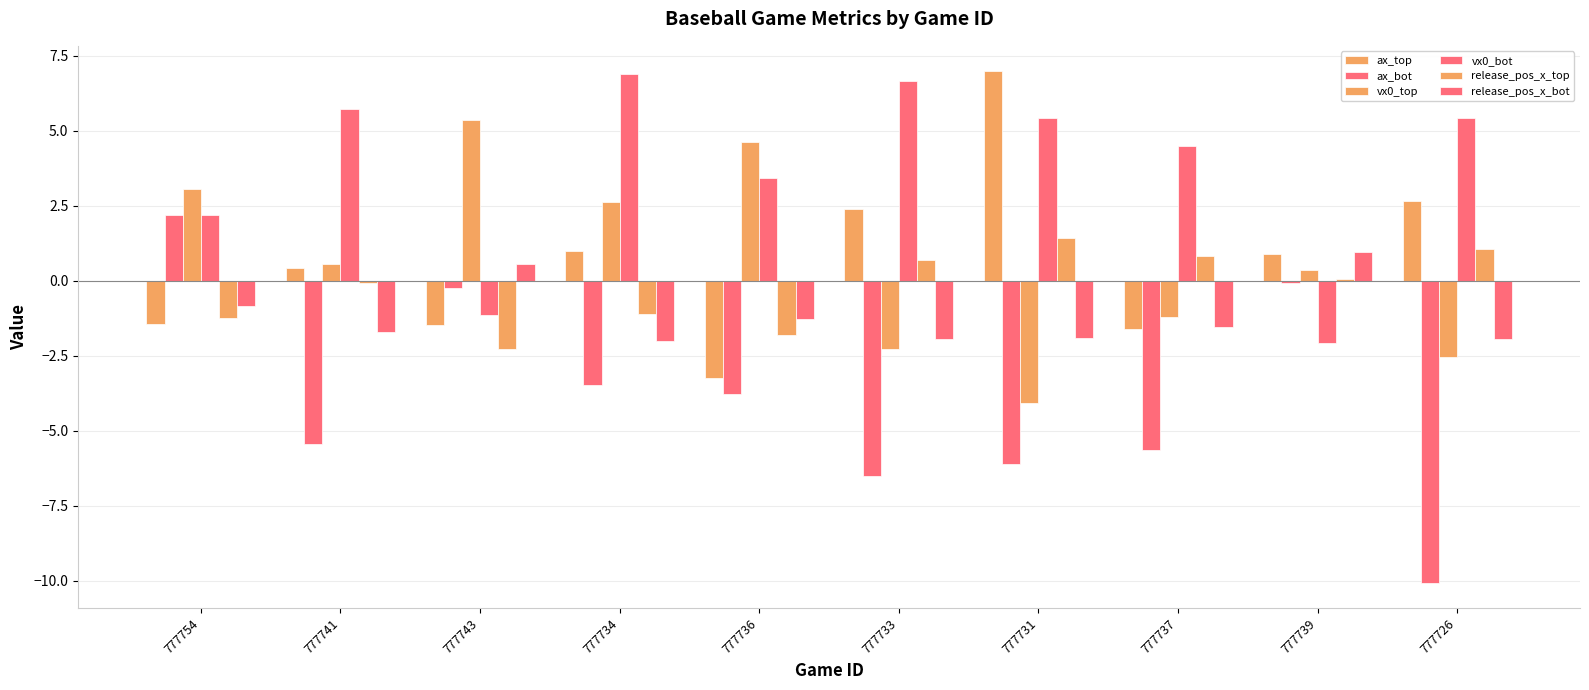

How many bars are there in each group?

6